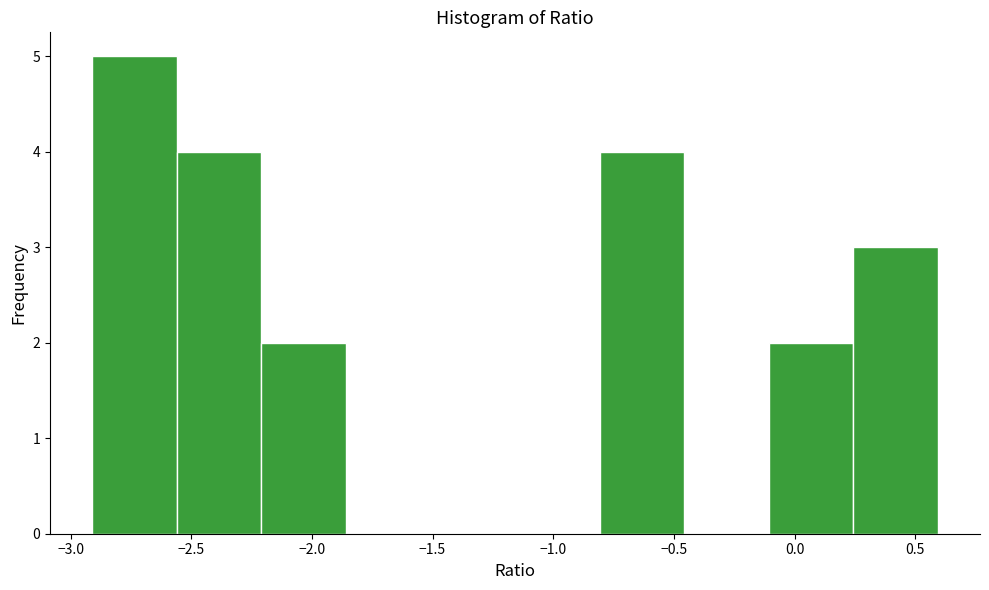

Reading left to right, transcribe this chart: for each bar, give the range it covers on the x-axis and its height. Neither the bar edges nor the heights are printed on the chart, so give them approximately, as read against the axes.

-2.90 to -2.55: 5
-2.55 to -2.20: 4
-2.20 to -1.85: 2
-1.85 to -1.50: 0
-1.50 to -1.15: 0
-1.15 to -0.80: 0
-0.80 to -0.45: 4
-0.45 to -0.10: 0
-0.10 to 0.25: 2
0.25 to 0.60: 3